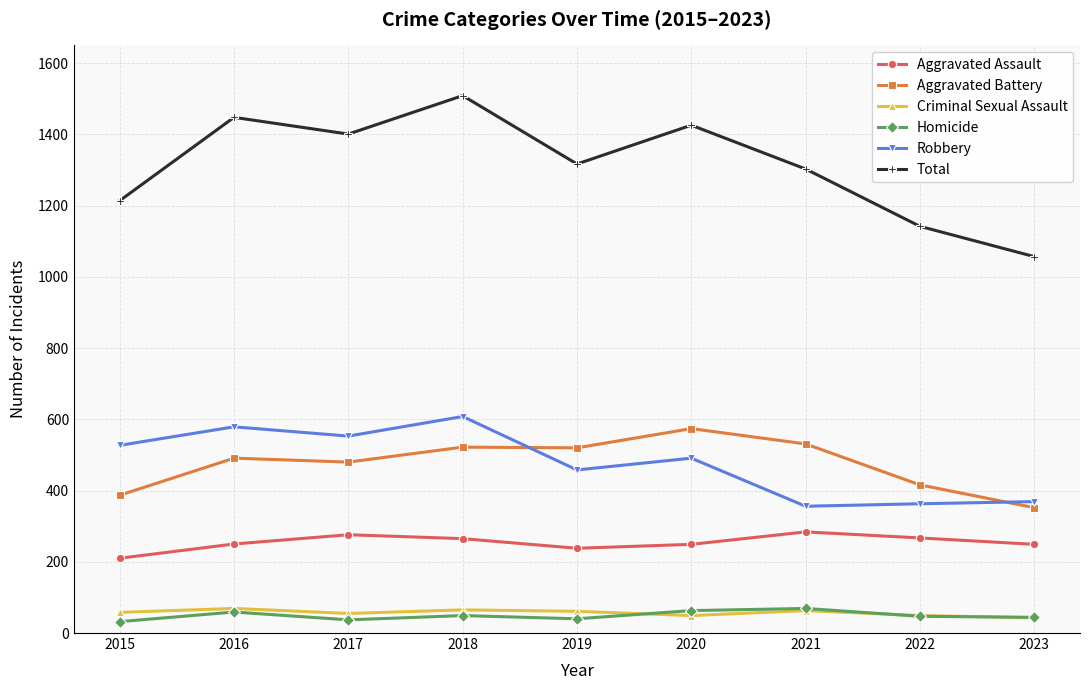

True or false: Aggravated Assault has more than 1 points higher than both neighbors.

True